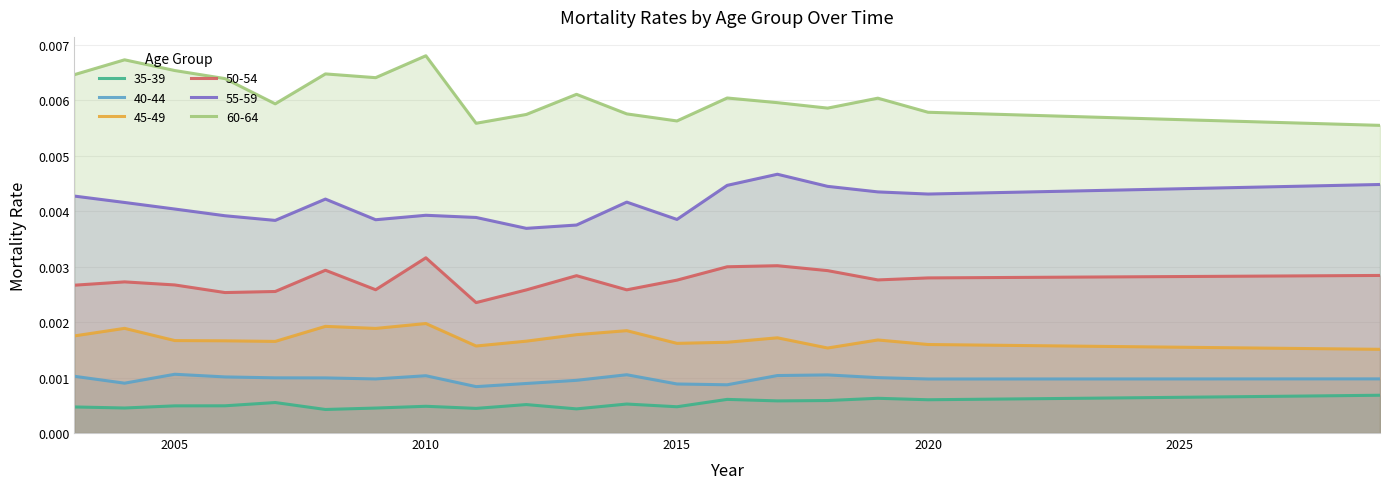

True or false: 55-59 and 35-39 intersect in this chart.

False